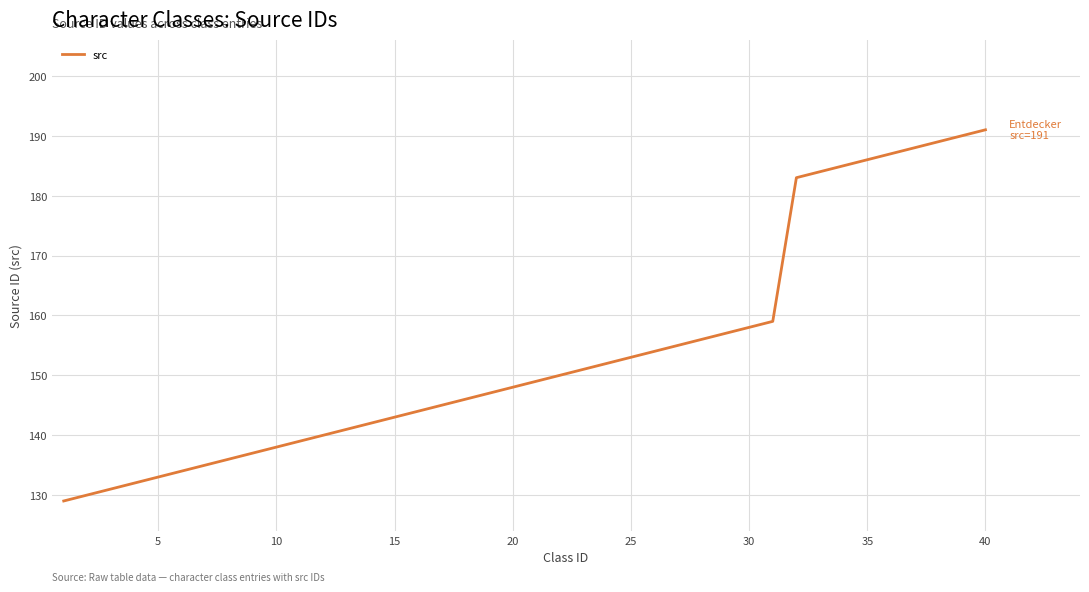

What is the smallest value displayed?

129